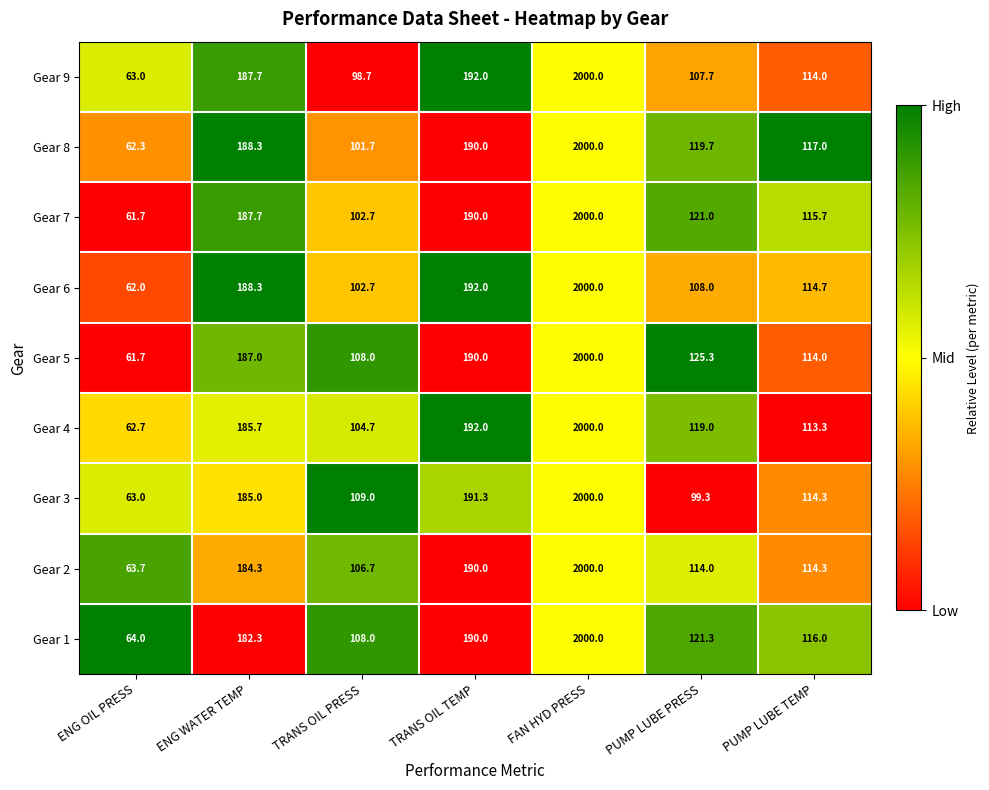

Which series has the largest total across all categories?

Gear 5